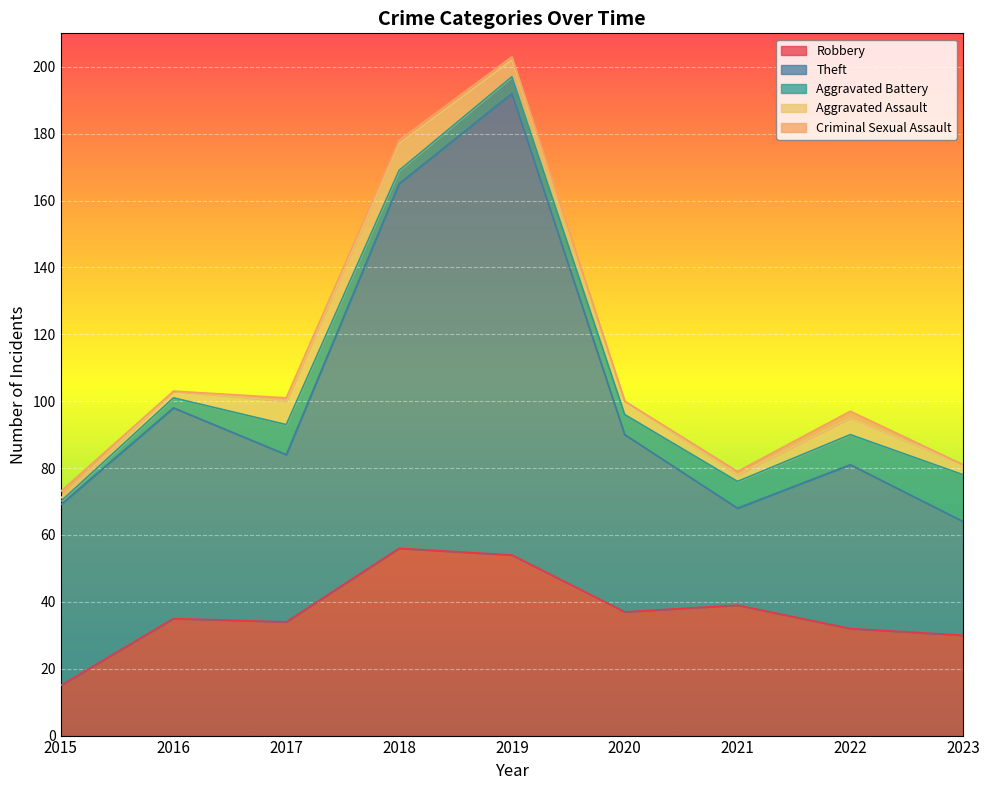

Reading left to right, list all the values displayed in this chart.

Robbery: 15	35	34	56	54	37	39	32	30
Theft: 54	63	50	109	138	53	29	49	34
Aggravated Battery: 1	3	9	4	5	6	8	9	14
Aggravated Assault: 1	2	7	8	5	4	2	5	3
Criminal Sexual Assault: 2	0	1	1	1	0	1	2	0